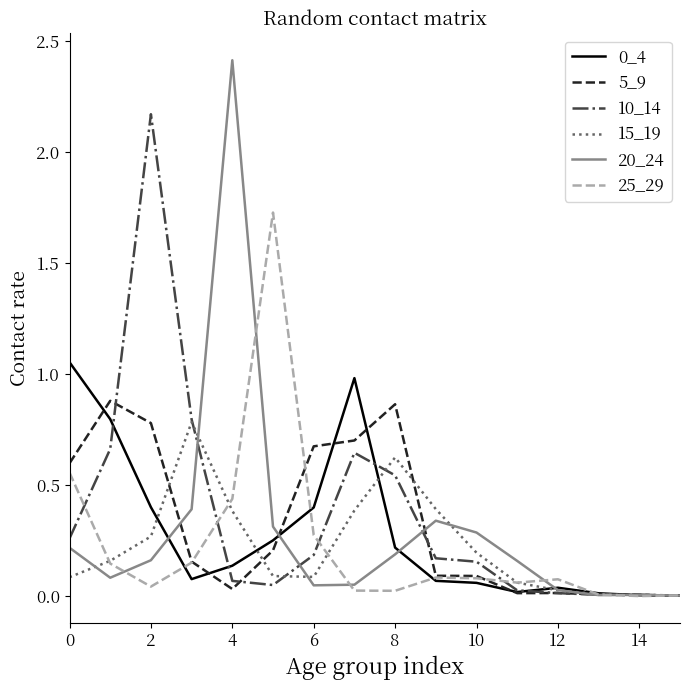

True or false: 10_14 has more than 1 interior local peaks.

True